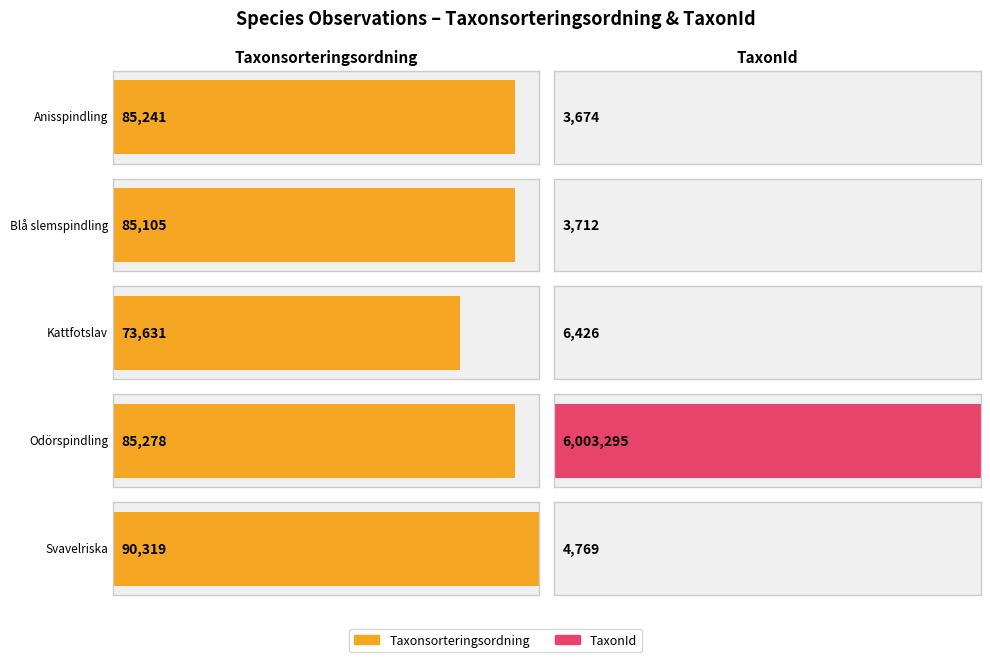

Approximately how many times larger is the value at Svavelriska compared to Blå slemspindling?

1.1